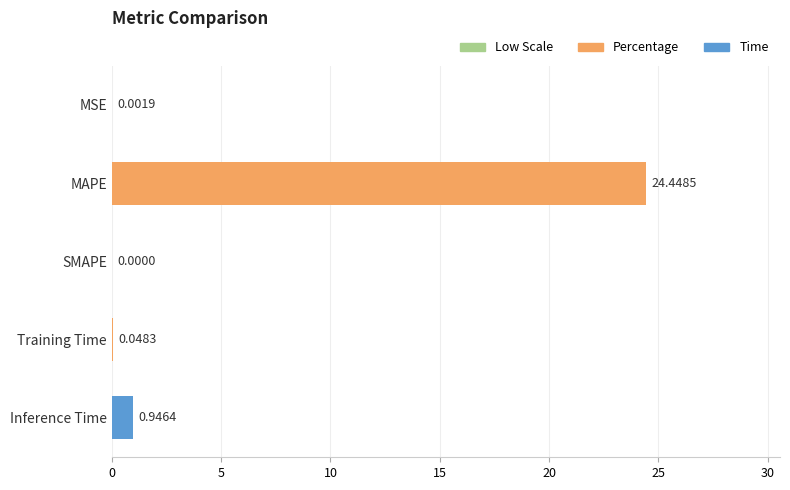

What is the sum of all values?

25.4